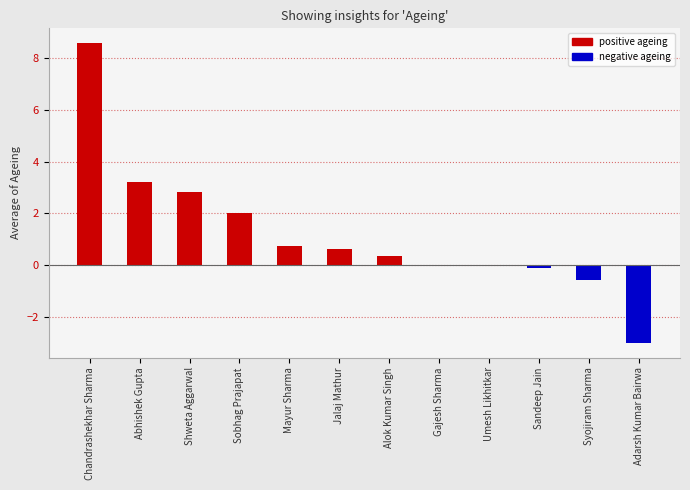

How many values in Average of Ageing (positive) are above zero?

7